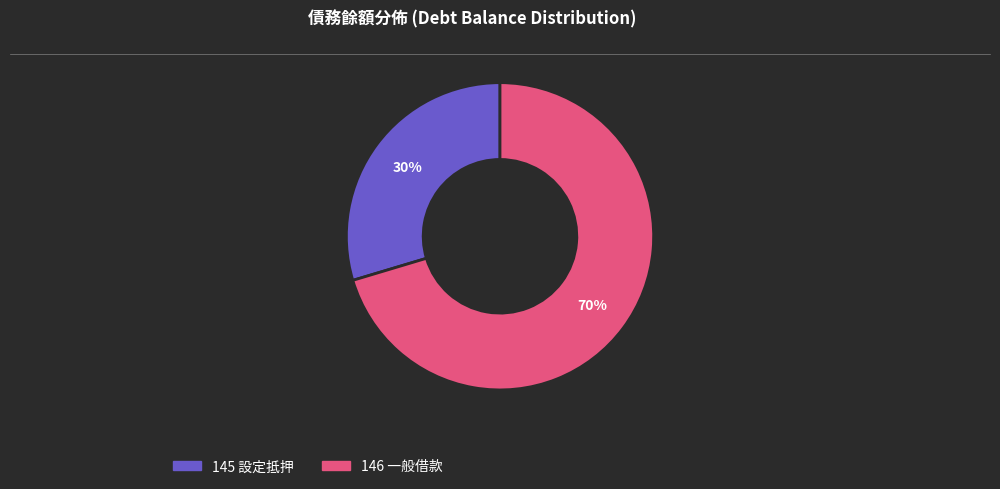

True or false: 146 accounts for 70% of the total.

True